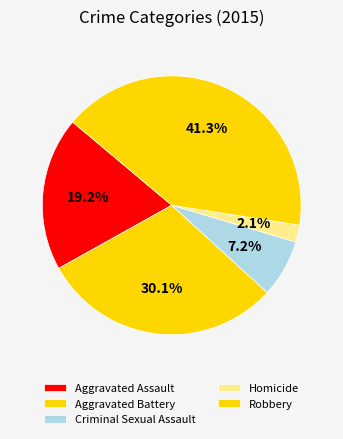

Between Aggravated Battery and Homicide, which is larger?

Aggravated Battery